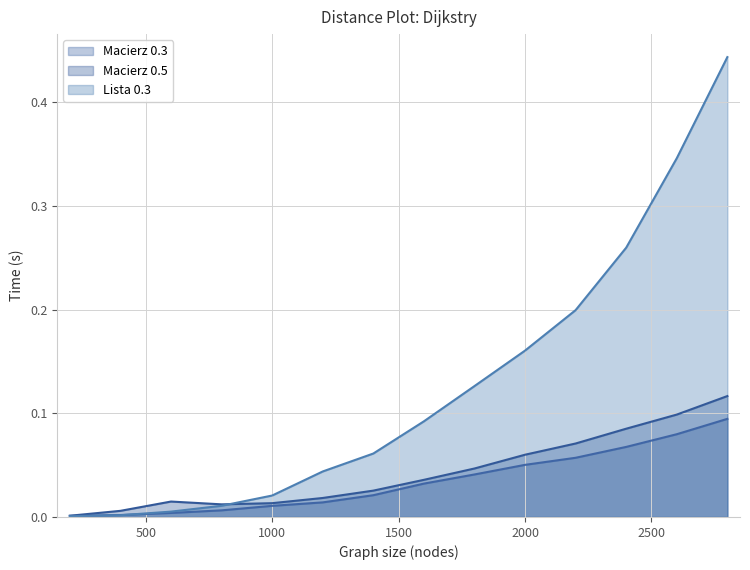

Reading left to right, extract all data points from this chart.

Macierz 0.3: 200=0.0	400=0.0	600=0.0	800=0.0	1000=0.0	1200=0.0	1400=0.0	1600=0.0	1800=0.0	2000=0.1	2200=0.1	2400=0.1	2600=0.1	2800=0.1
Macierz 0.5: 200=0.0	400=0.0	600=0.0	800=0.0	1000=0.0	1200=0.0	1400=0.0	1600=0.0	1800=0.0	2000=0.1	2200=0.1	2400=0.1	2600=0.1	2800=0.1
Lista 0.3: 200=0.0	400=0.0	600=0.0	800=0.0	1000=0.0	1200=0.0	1400=0.1	1600=0.1	1800=0.1	2000=0.2	2200=0.2	2400=0.3	2600=0.3	2800=0.4